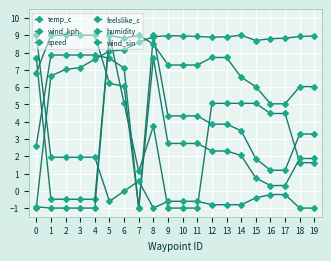

How many lines are shown in the chart?

6